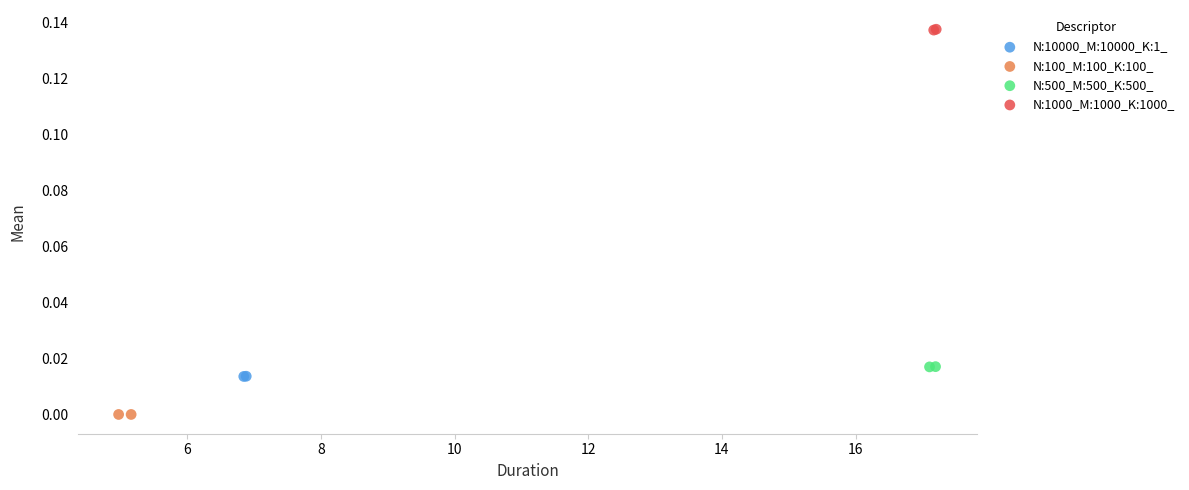

Which series contains the lowest Y value?

N:100_M:100_K:100_